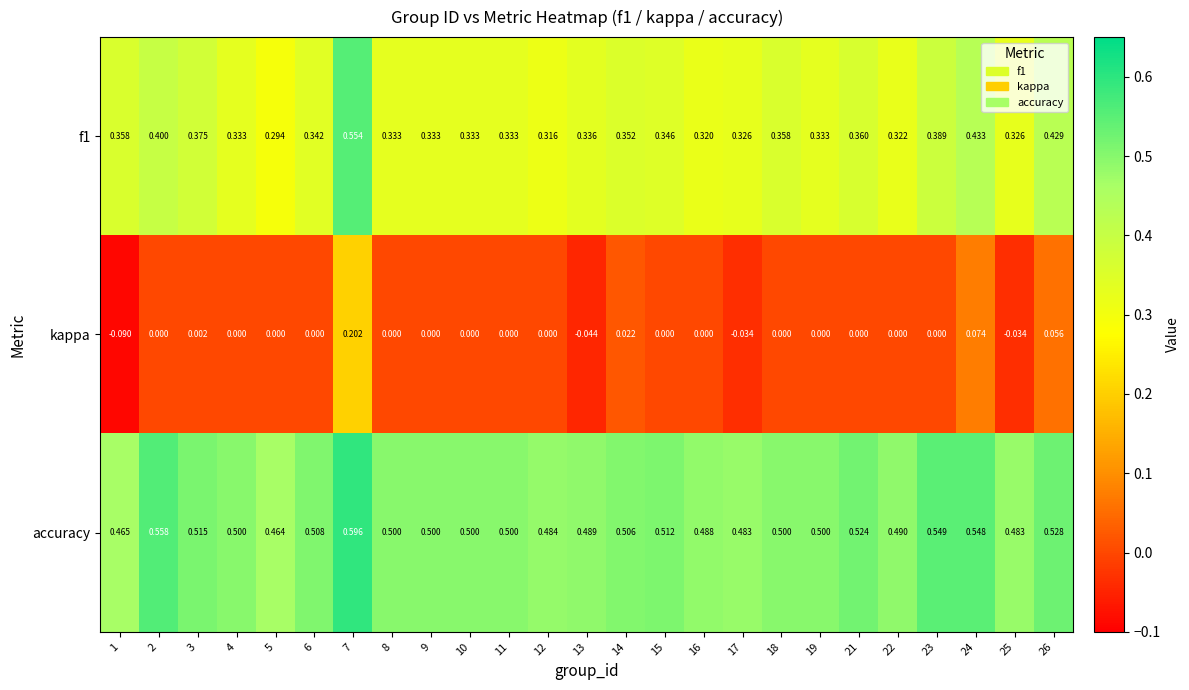

Which series has the largest total across all categories?

accuracy